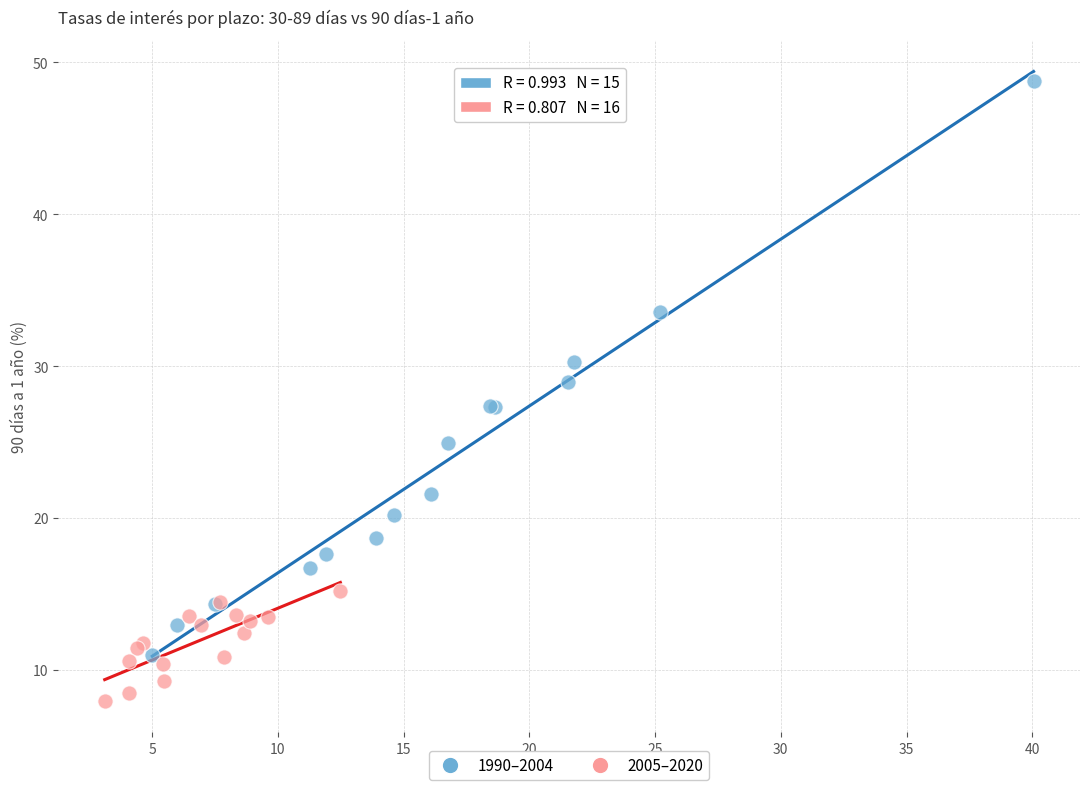

Which series reaches the minimum Y coordinate?

2005–2020